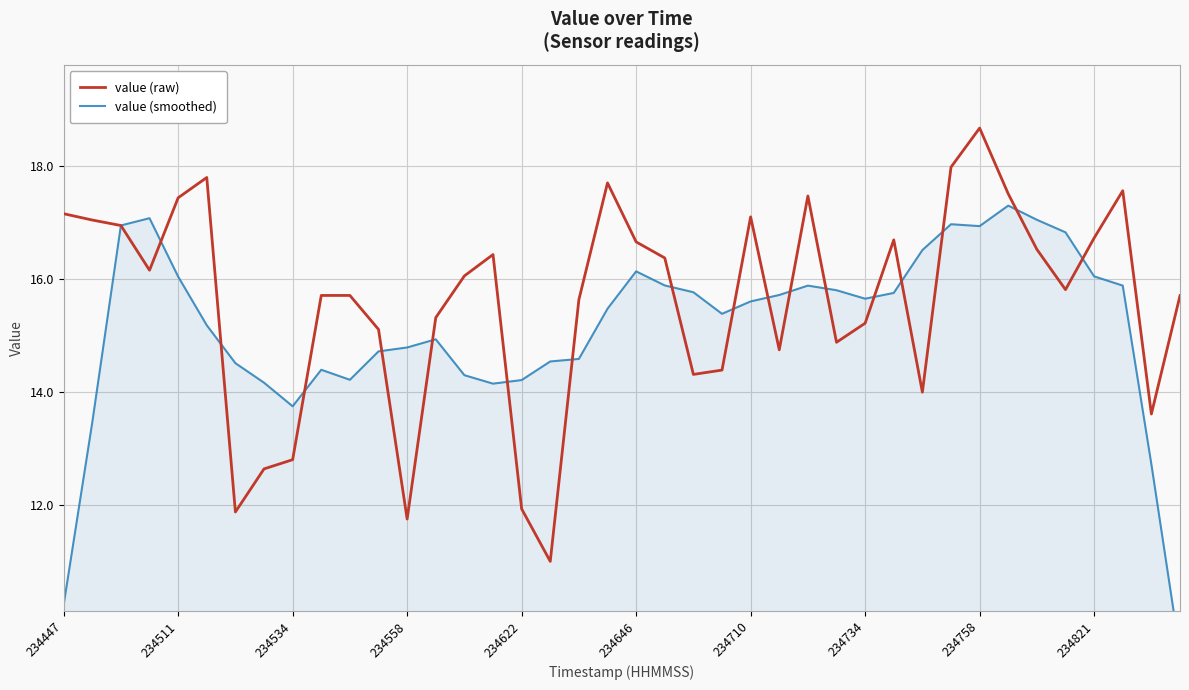

How many values in the value (smoothed) series are below 15?

17